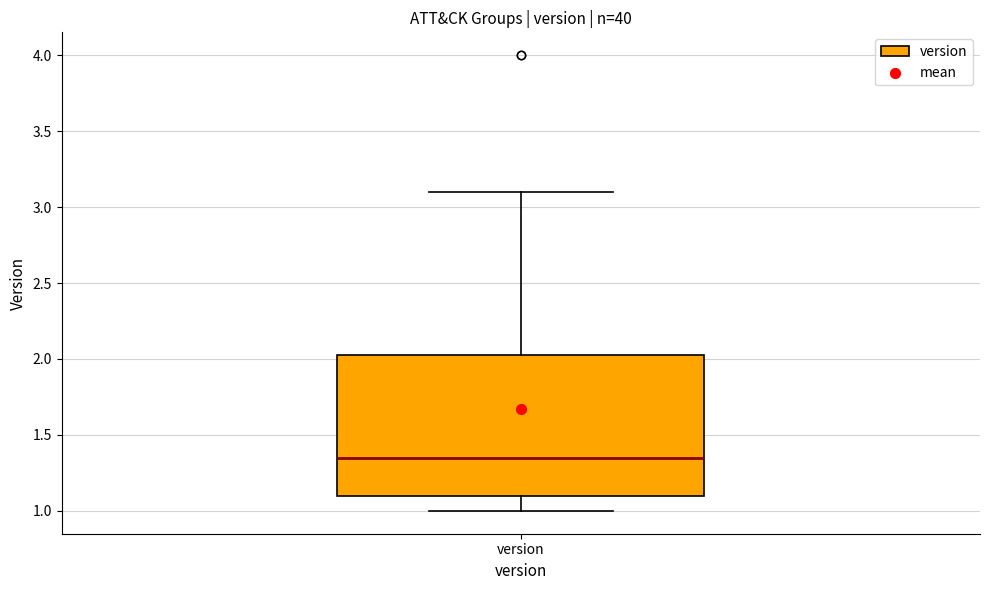

Where does the median line of the box for version sit on the y-axis? The values are not printed on the chart, so give them approximately, as read against the axis.

1.35